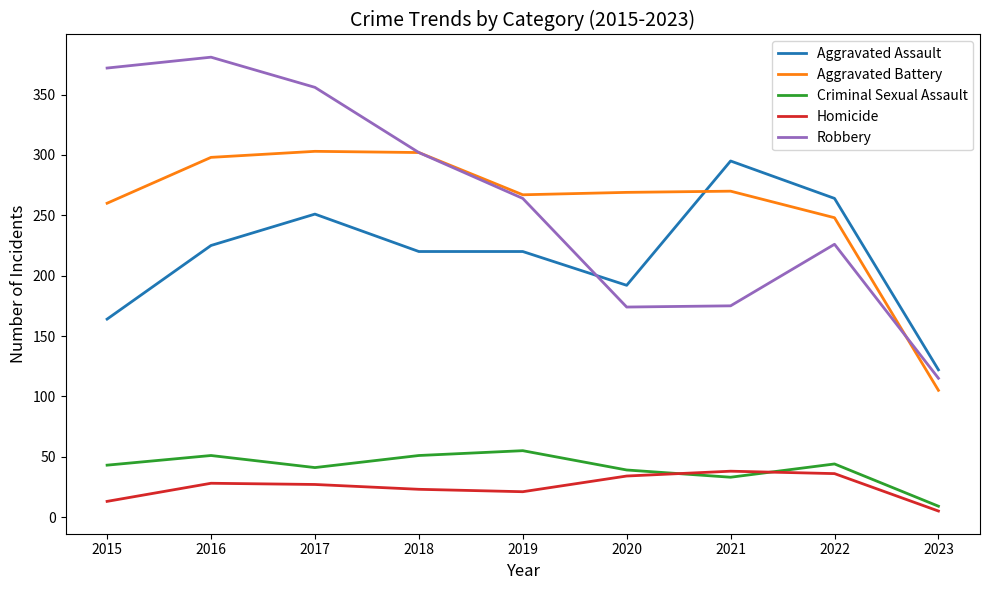

At how many categories does at least one series exceed 292?

5